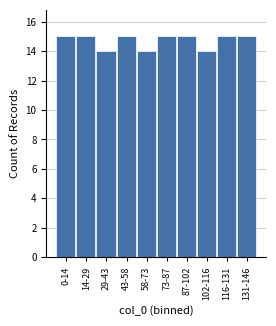

Reading left to right, list all the values displayed in this chart.

15	15	14	15	14	15	15	14	15	15